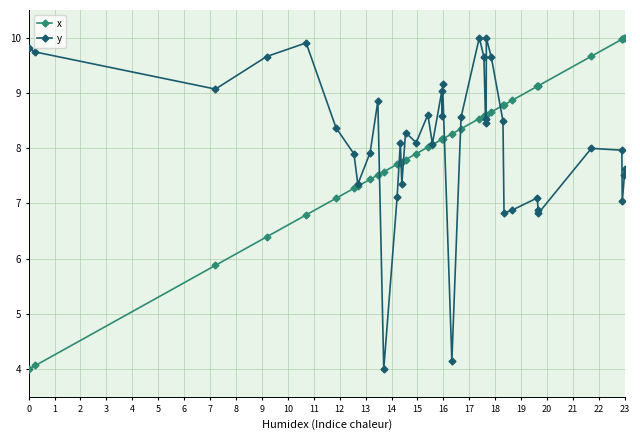

What is the highest value of the y series?

10.0